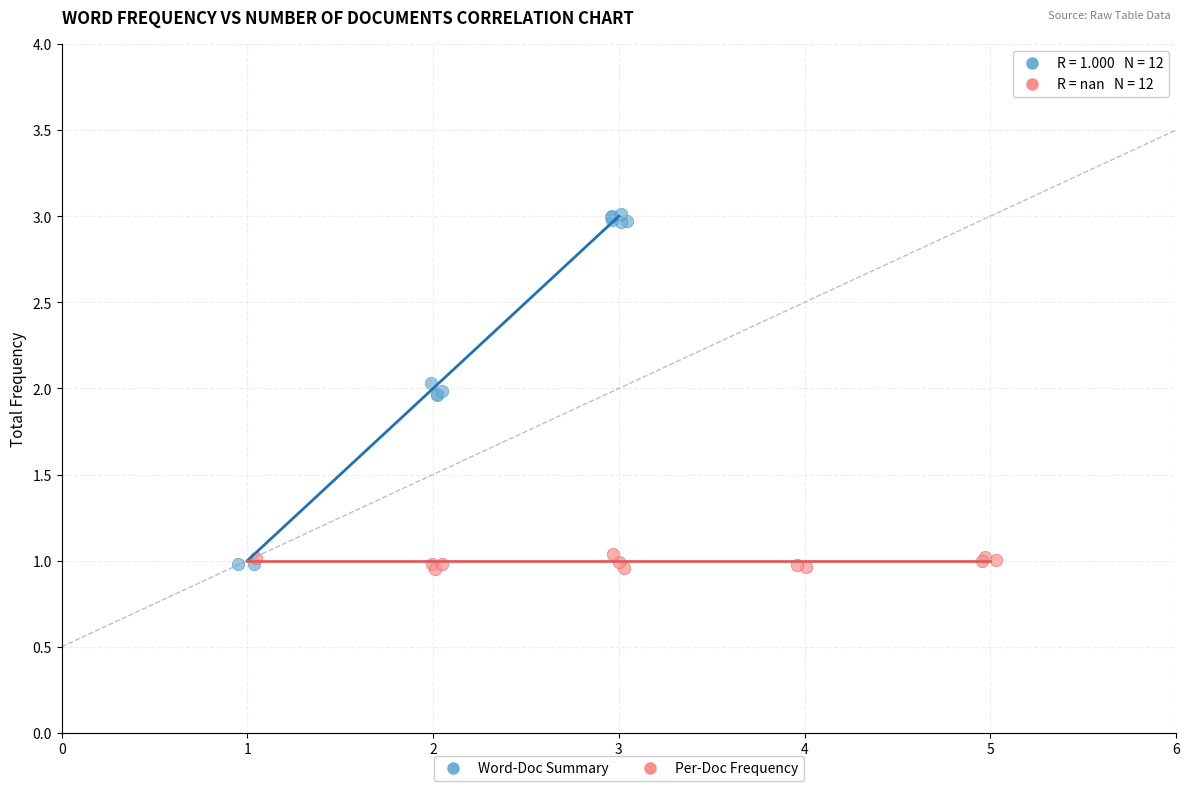

What are all the series names shown in the legend?

Word-Doc Summary, Per-Doc Frequency